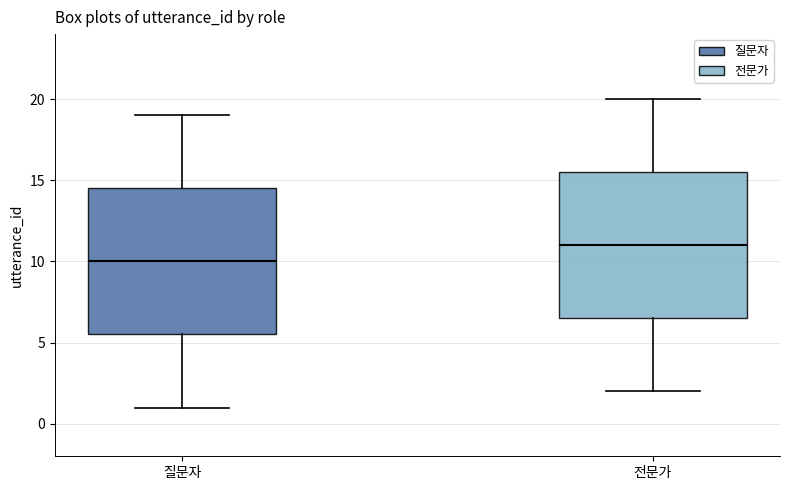

Where is the lower edge of the box for 질문자 on the y-axis? The values are not printed on the chart, so give them approximately, as read against the axis.

5.5